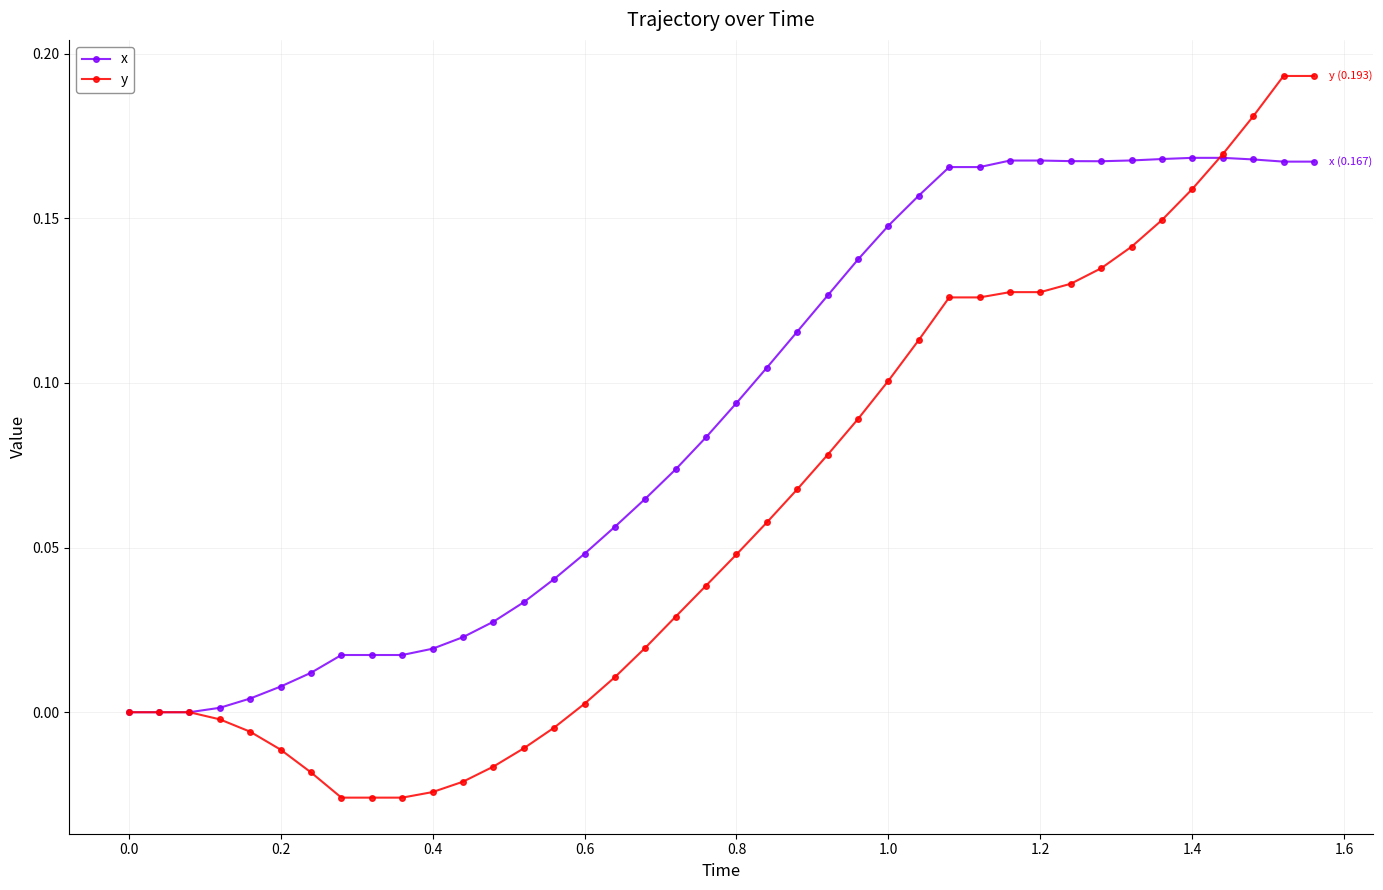

Which series has the largest total across all categories?

x